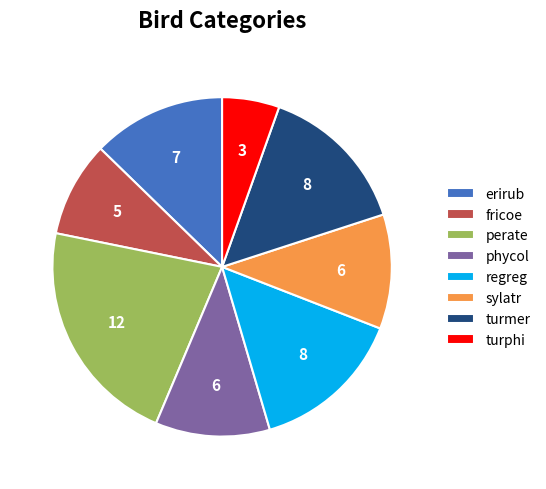

Is the sum of perate and turphi greater than half?

No